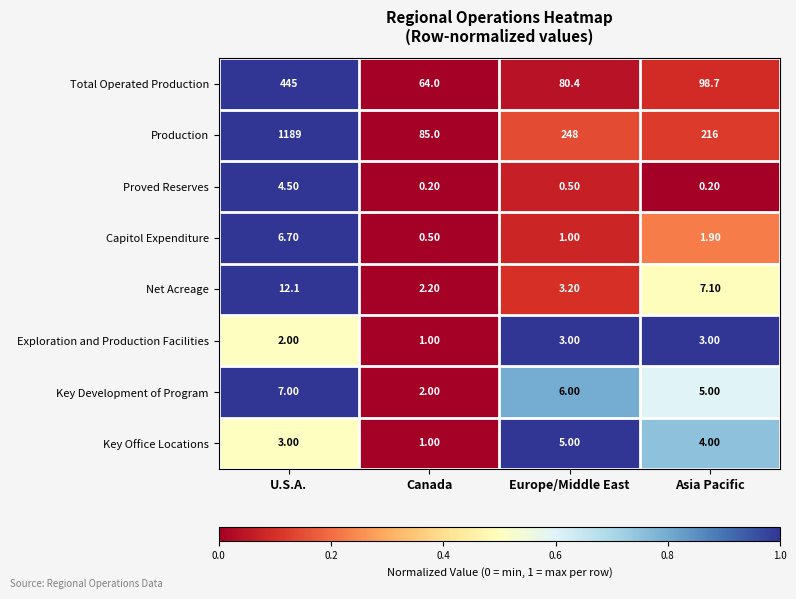

What is the spread (max minus min) of values at Europe/Middle East?

247.5